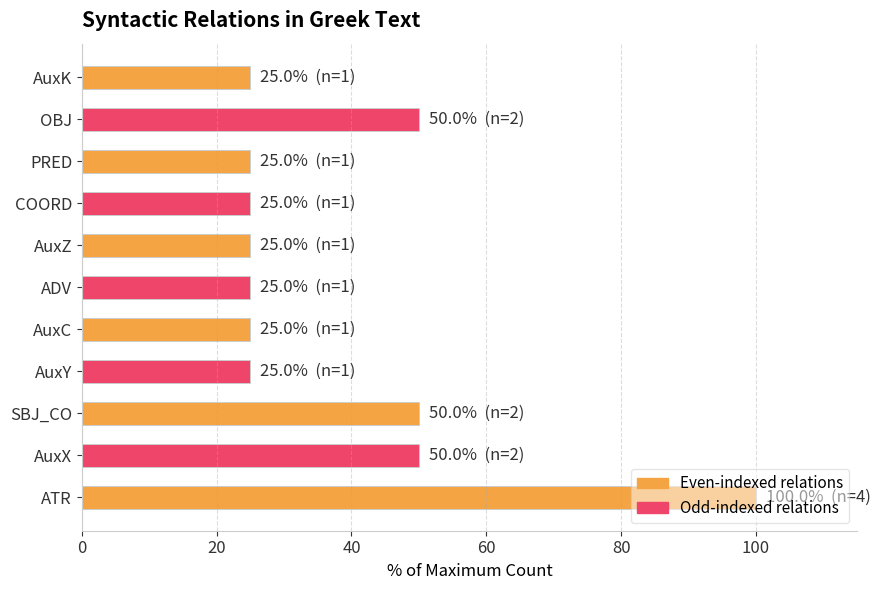

What is the minimum value shown in the chart?

25